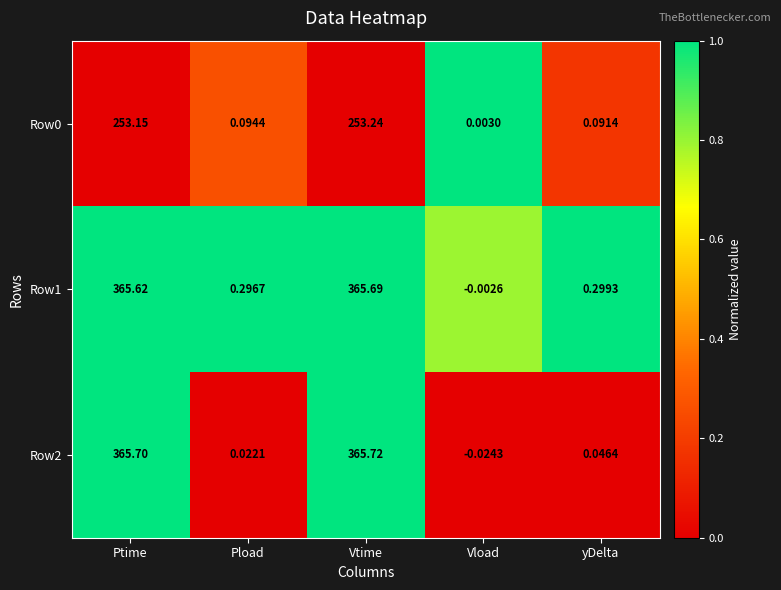

List the labels in order of Row1 value, smallest first.

Vload, Pload, yDelta, Ptime, Vtime